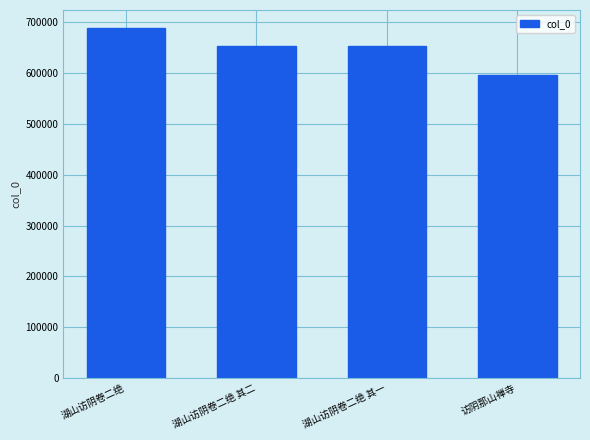

Which label corresponds to the smallest value in the chart?

访阴那山禅寺